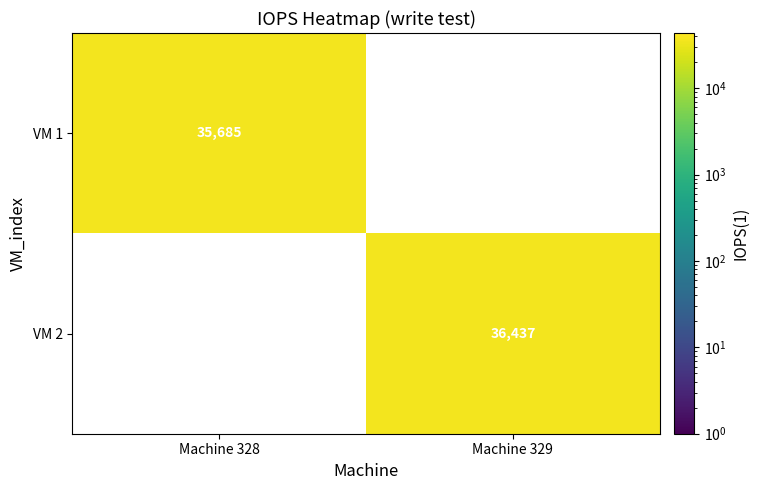

At how many categories does at least one series exceed 35872?

1